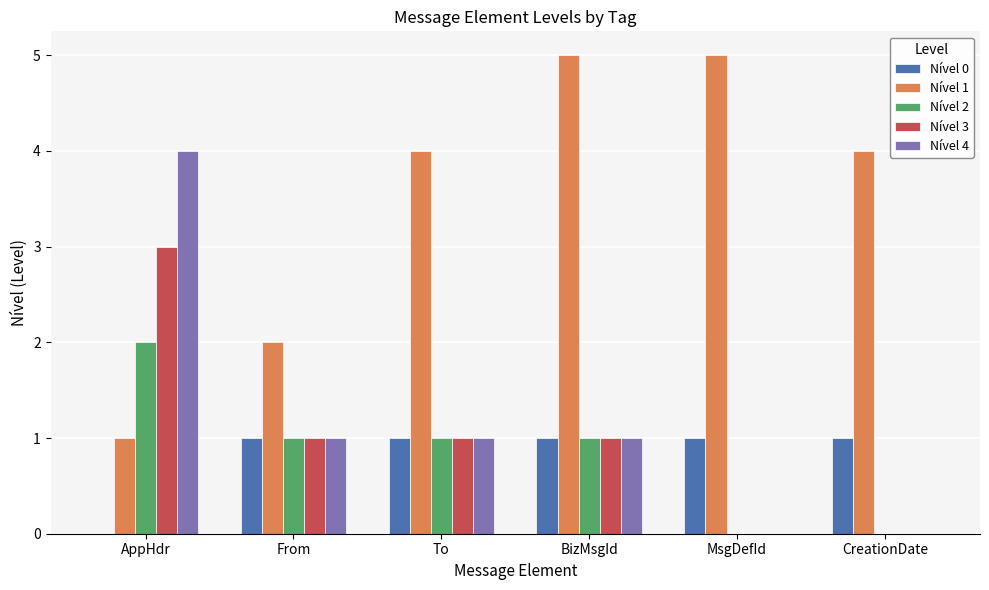

Which series changed the most between AppHdr and BizMsgId?

Nível 1